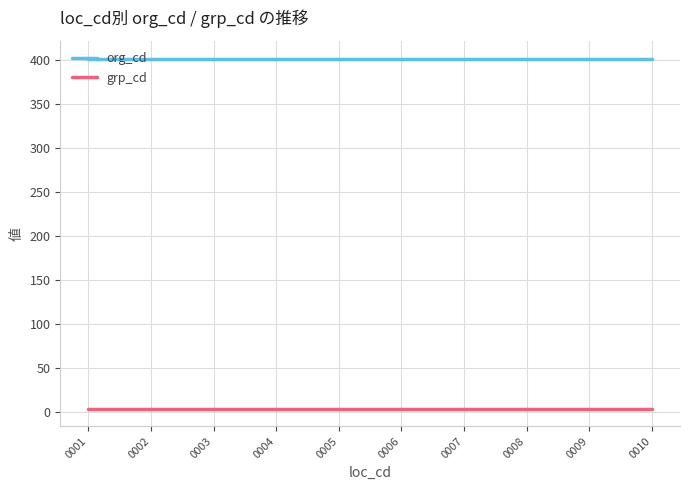

True or false: org_cd and grp_cd cross at least once.

False